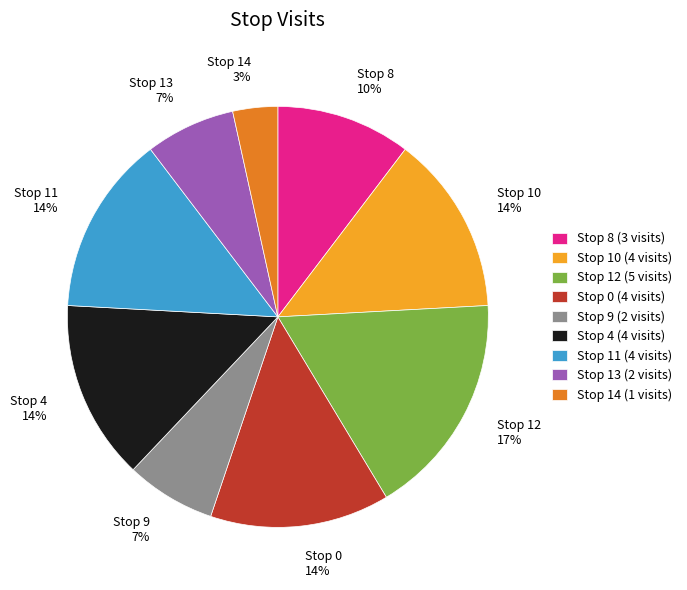

Is there any slice that represents more than half of the pie?

No